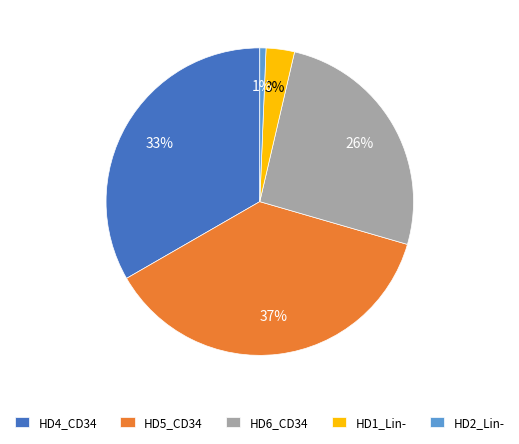

The HD2_Lin- slice represents 11% of the pie. True or false?

False